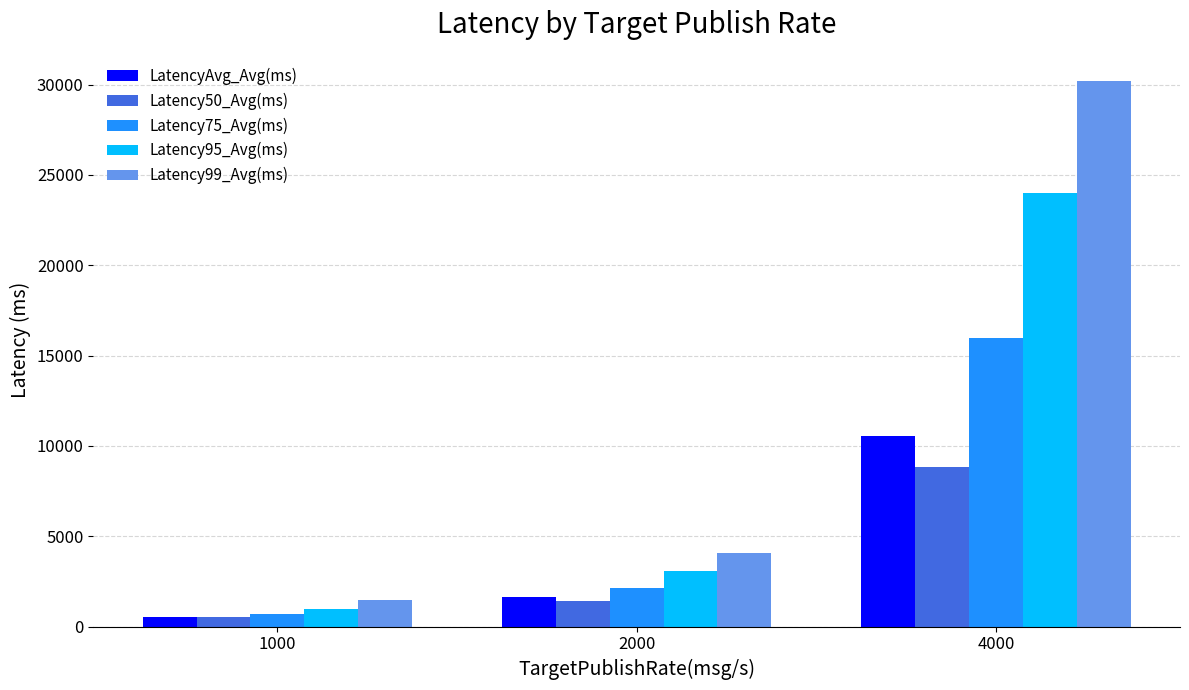

Which series has the widest spread of values?

Latency99_Avg(ms)